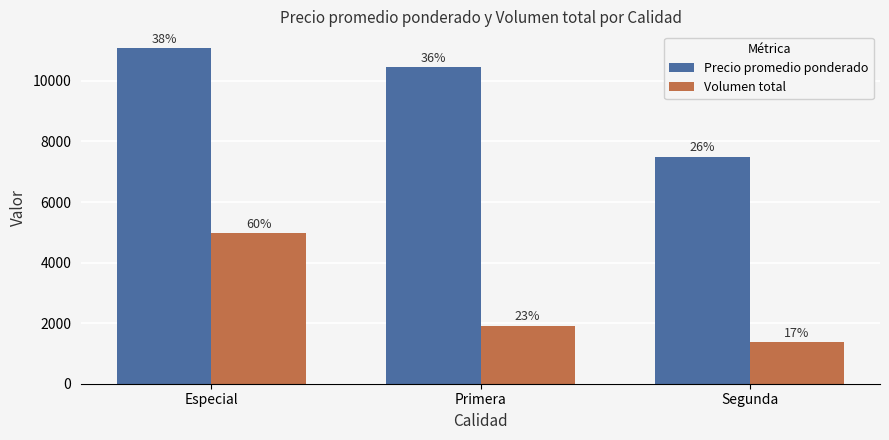

What is the value of the Precio promedio ponderado bar at the 3rd from the left?

7500